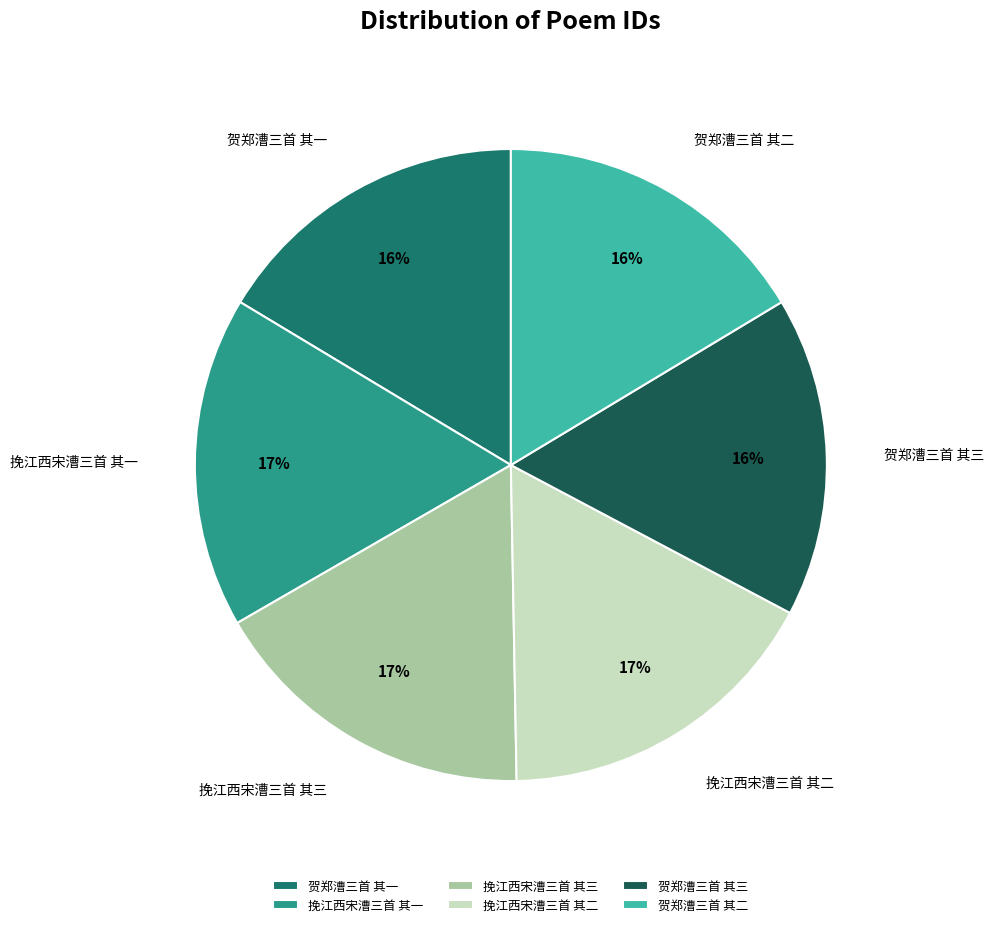

Does any single category account for the majority?

No